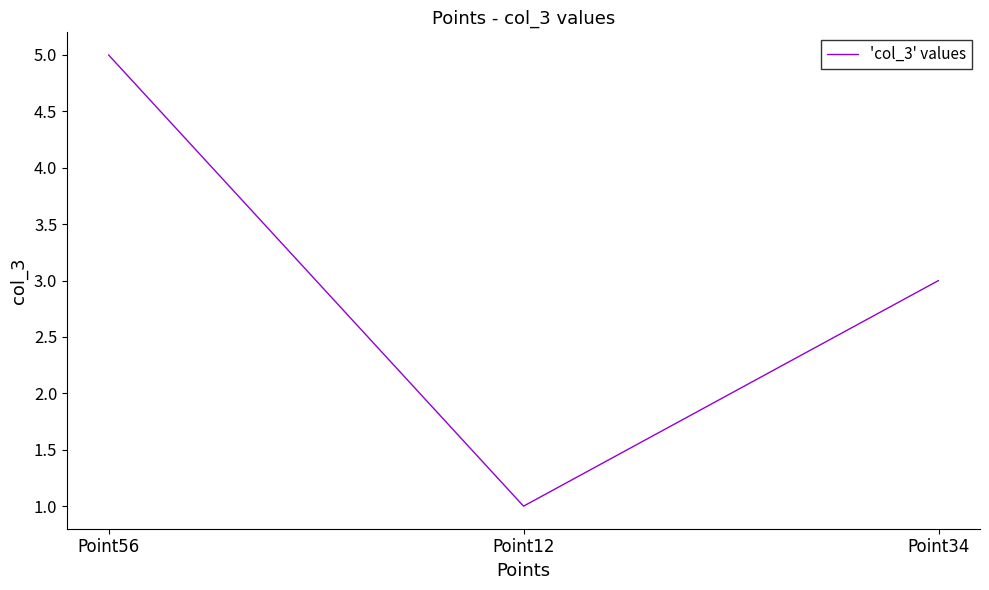

Is this an area chart (filled region under the line)?

No